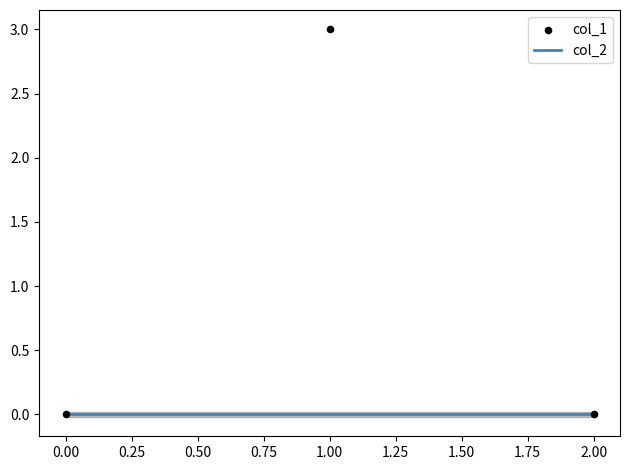

Which series has the widest spread of Y values?

col_1